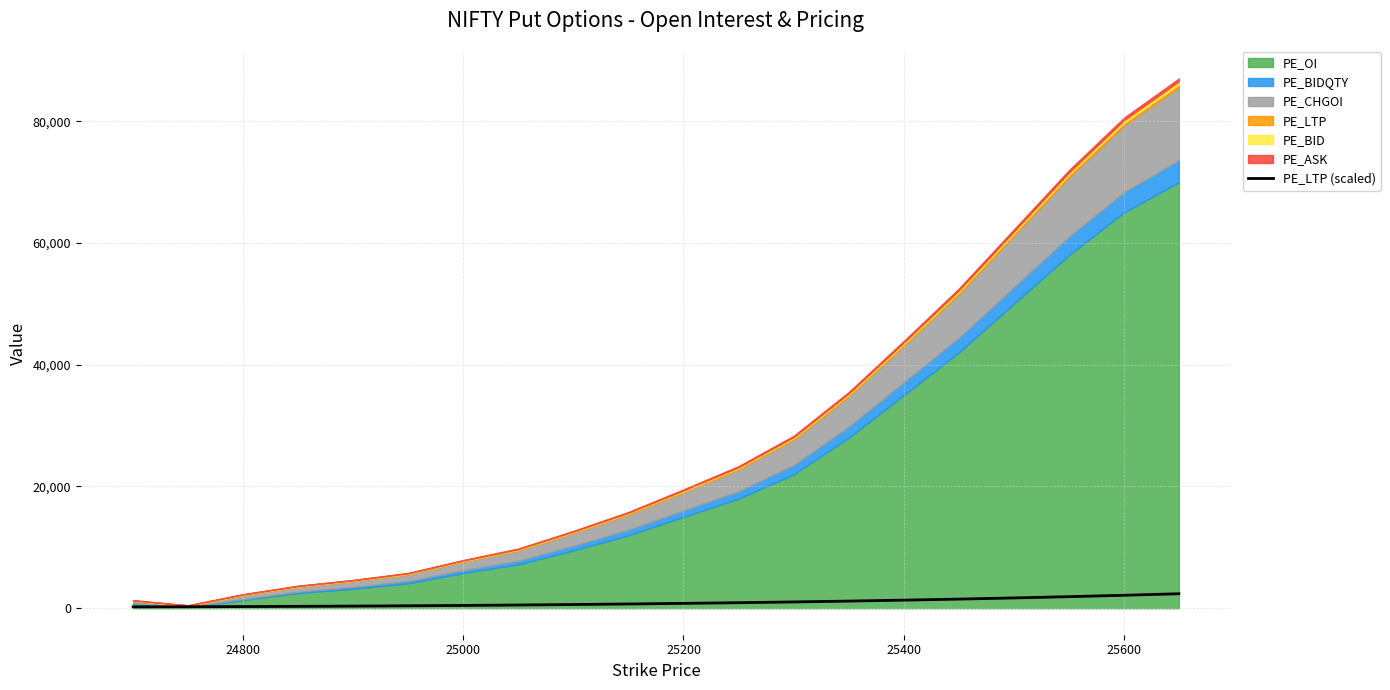

What is the value of the 2nd point from the left?

244.5